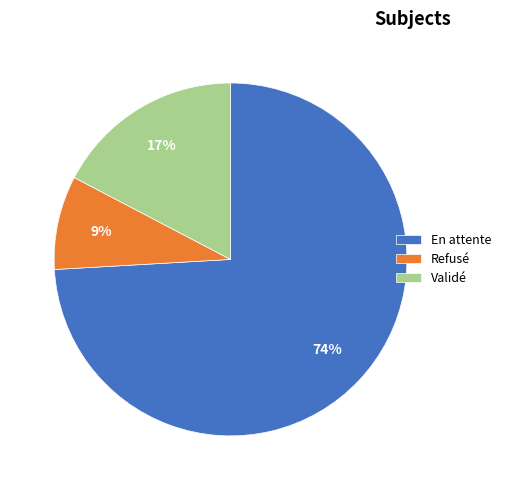

Which has a higher value, Refusé or Validé?

Validé